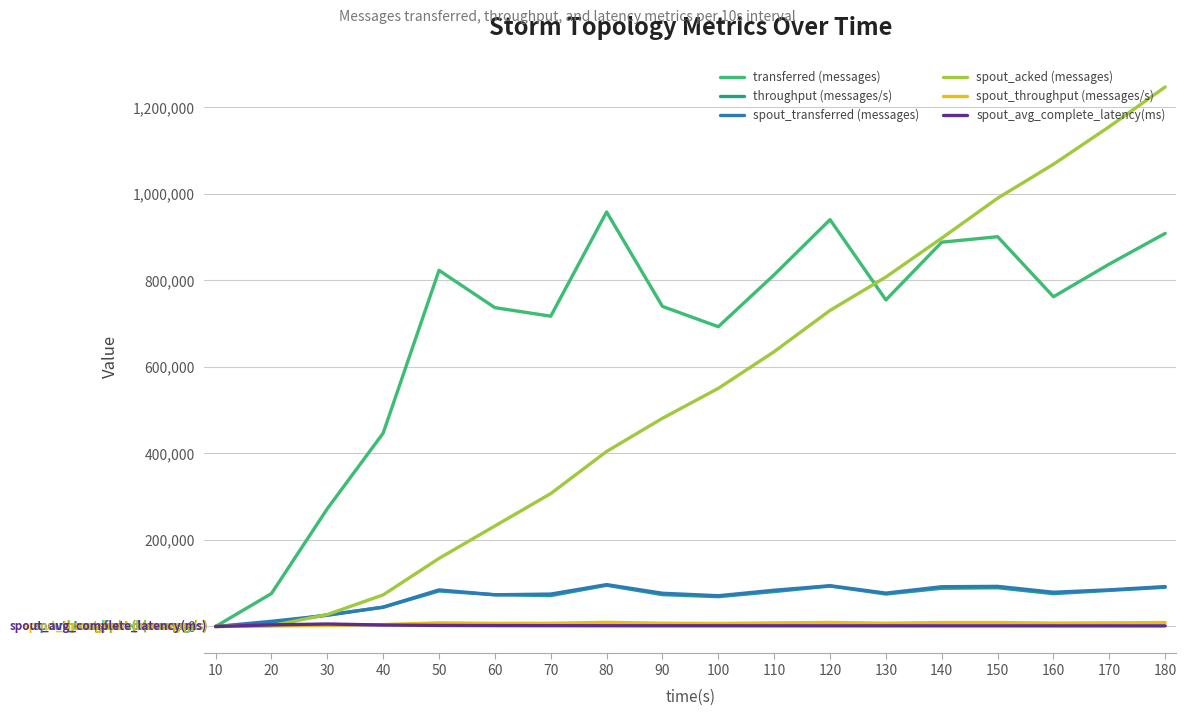

What is the highest value of the spout_transferred (messages) series?

96840.0